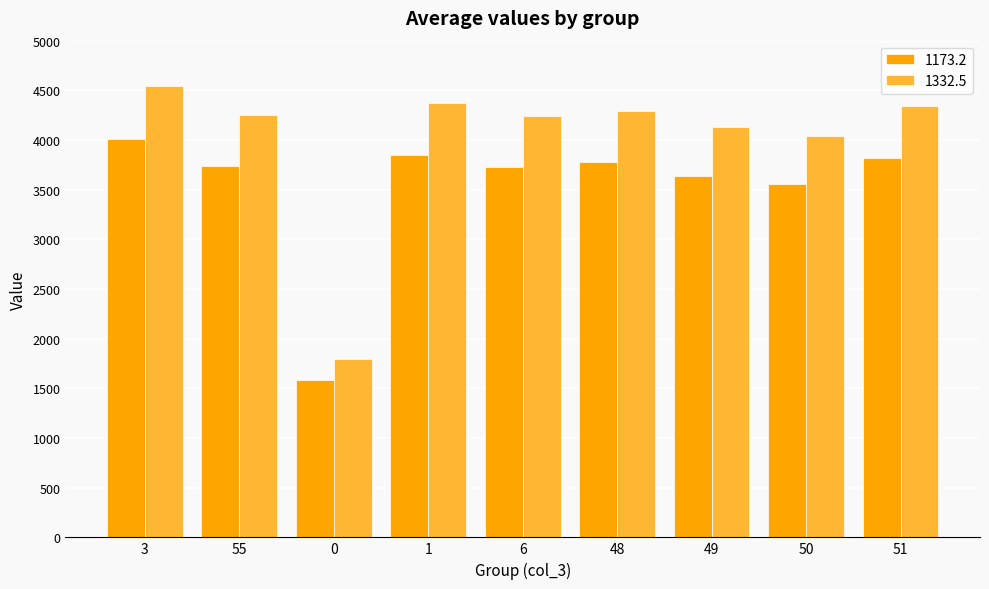

Which series changed the most between 1 and 50?

1332.5